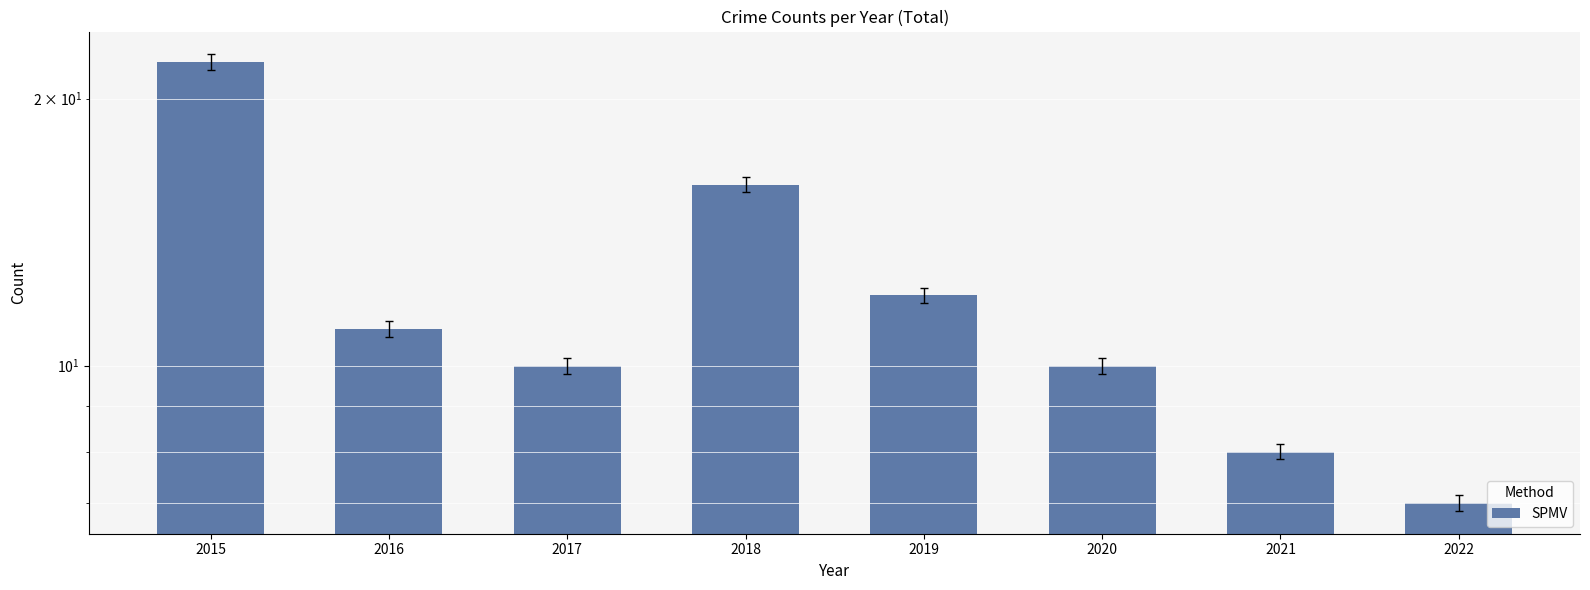

List the labels in order of value, smallest first.

2022, 2021, 2017, 2020, 2016, 2019, 2018, 2015